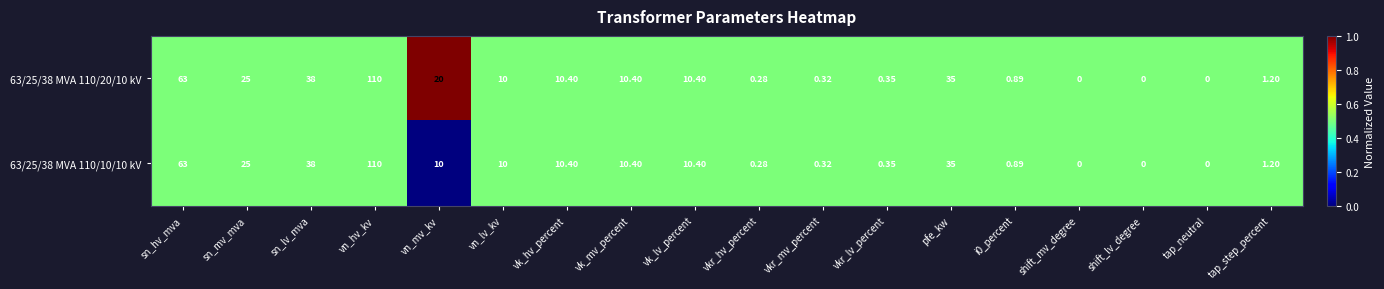

At which label is 63/25/38 MVA 110/20/10 kV closest to 55?

sn_hv_mva